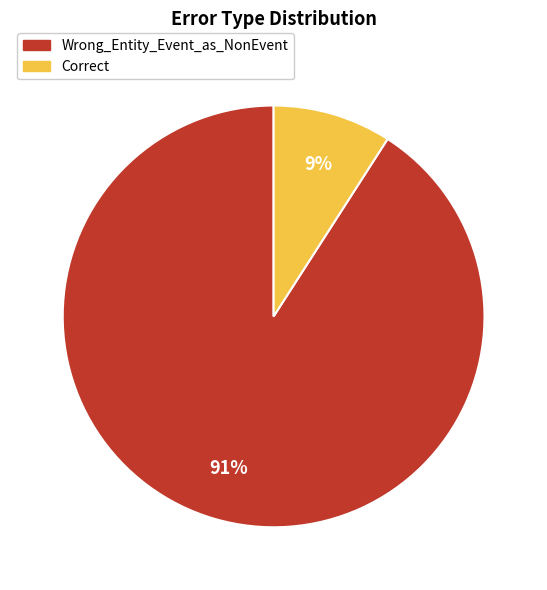

To the nearest percent, what portion does Correct represent?

9%